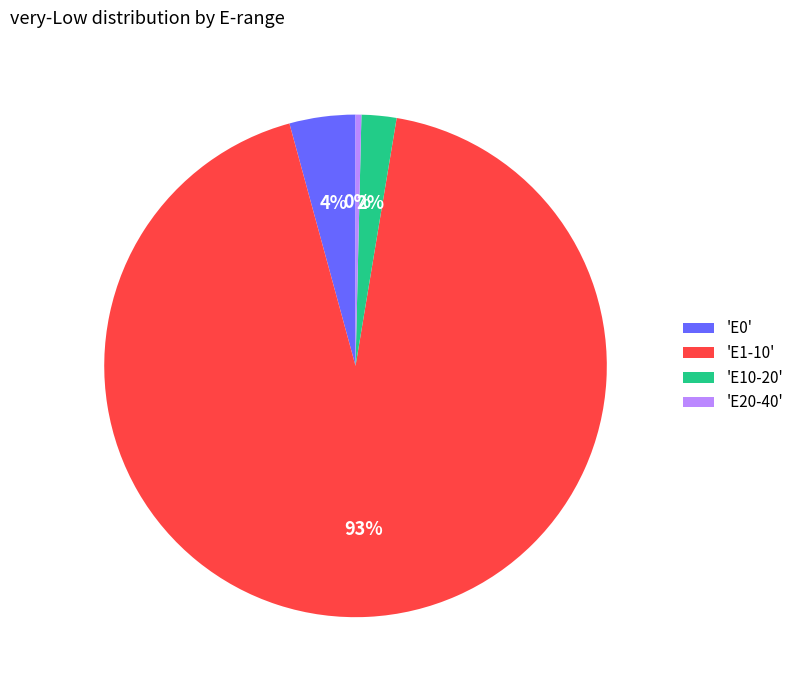

To the nearest percent, what is the average slice percentage?

25%